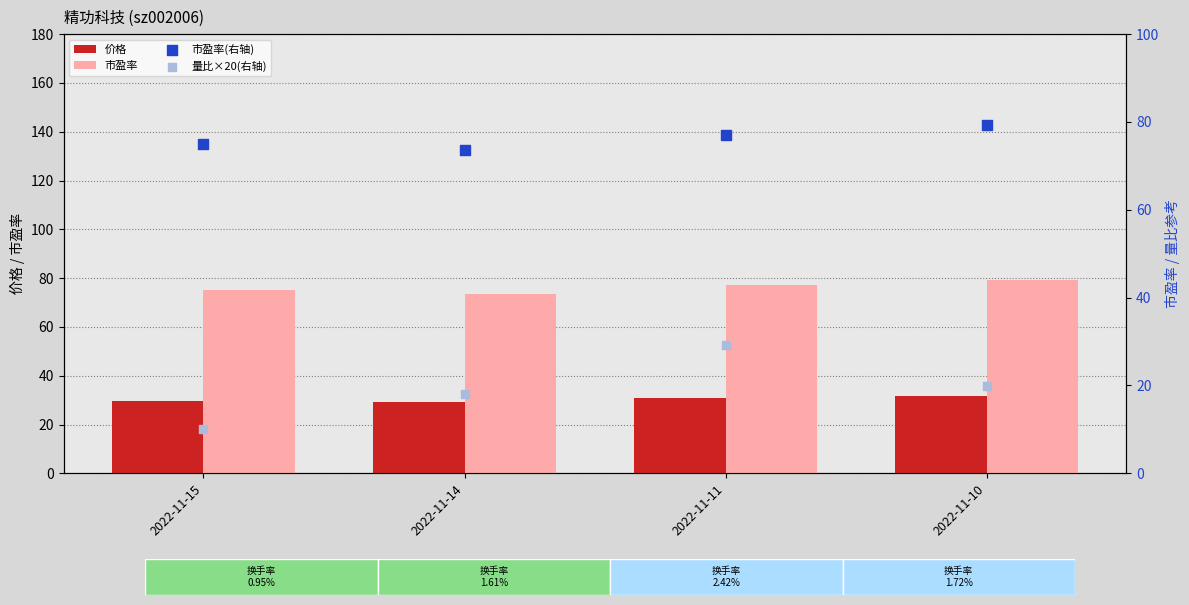

Which series has the largest total across all categories?

市盈率